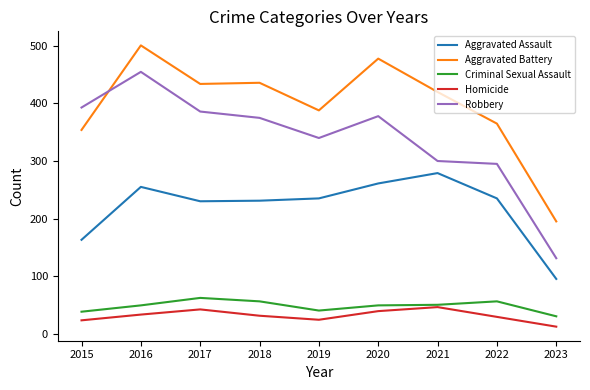

True or false: Homicide and Aggravated Assault intersect in this chart.

False